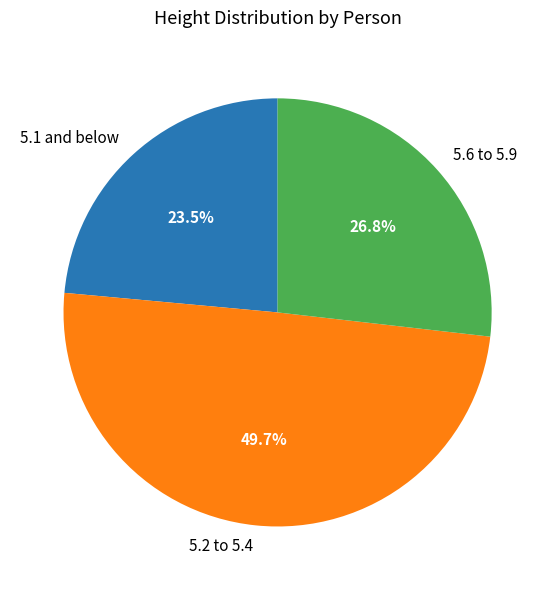

What is the largest slice in the pie chart?

5.2 to 5.4